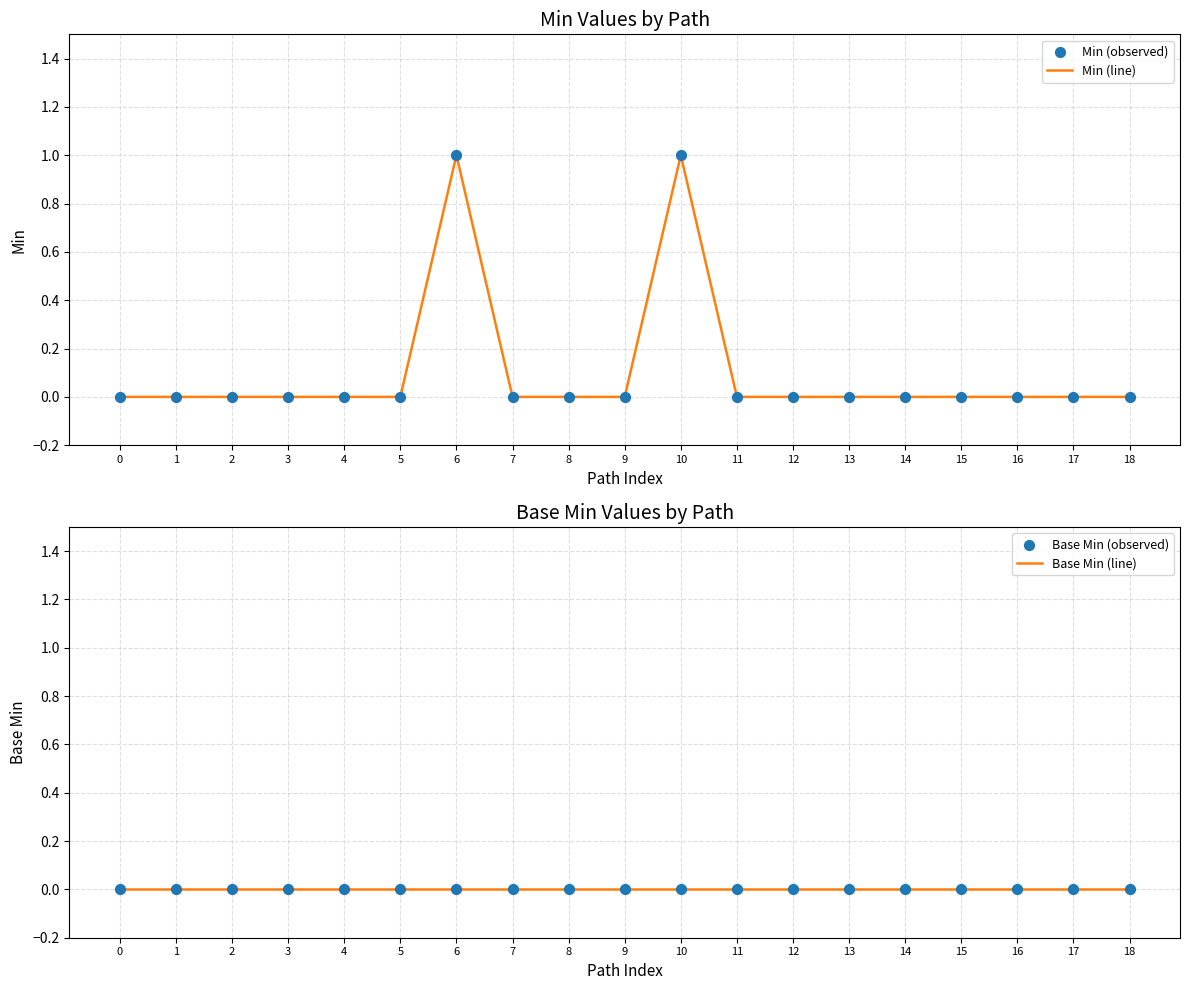

Which series has the widest spread of Y values?

Min (line)